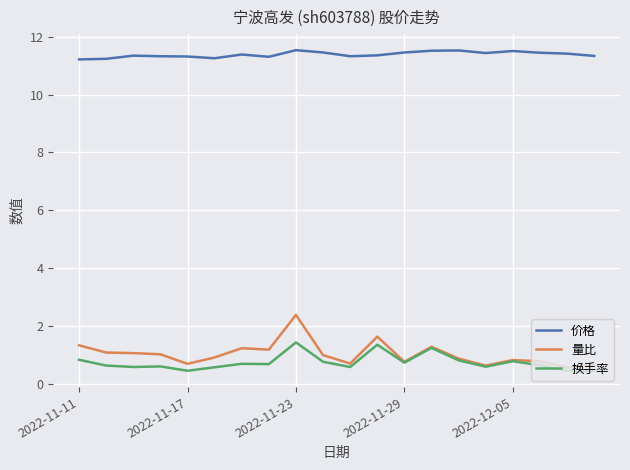

What is the maximum value for 量比?

2.4